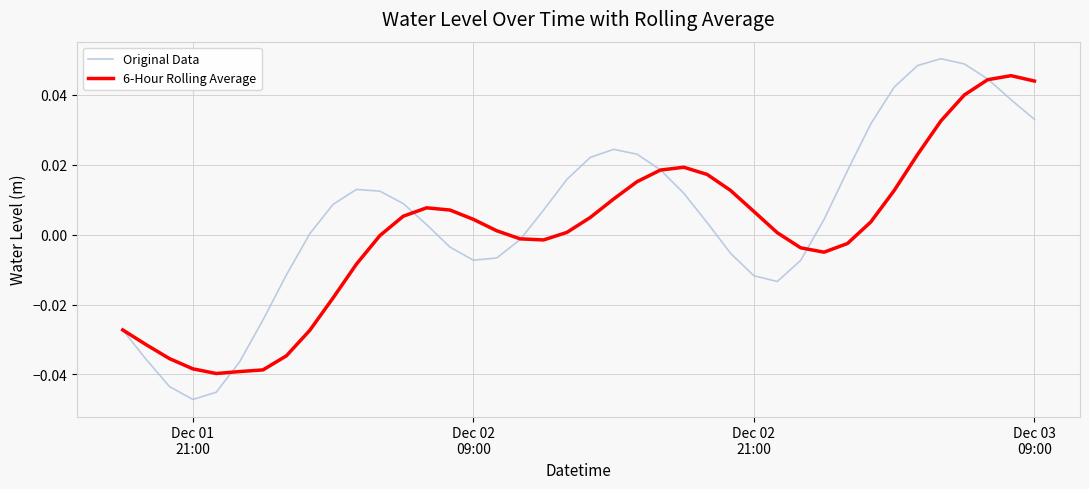

Which series has the largest range (max minus min)?

Original Data